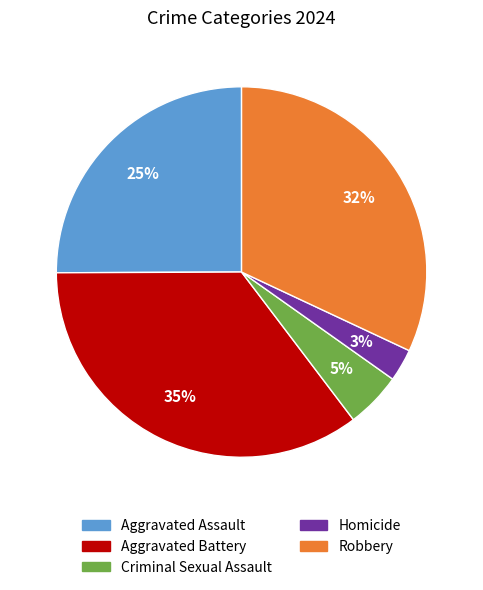

To the nearest percent, what is the difference between the largest and smallest slice percentages?

32%